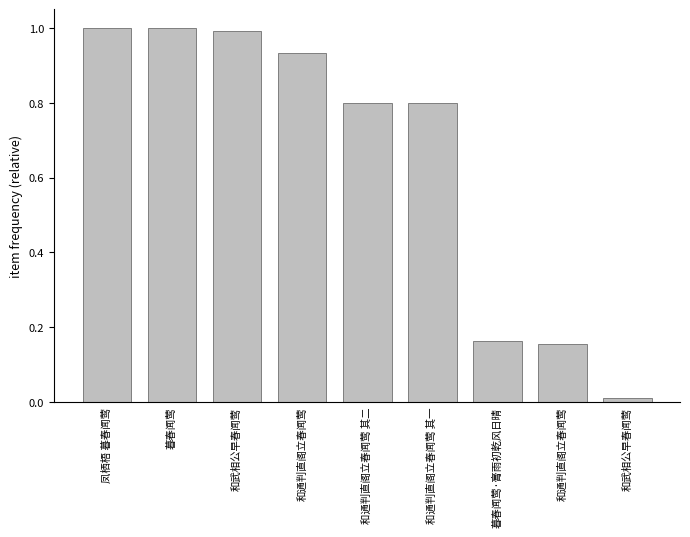

True or false: the data shows 0.0 at 和武相公早春闻莺.

True